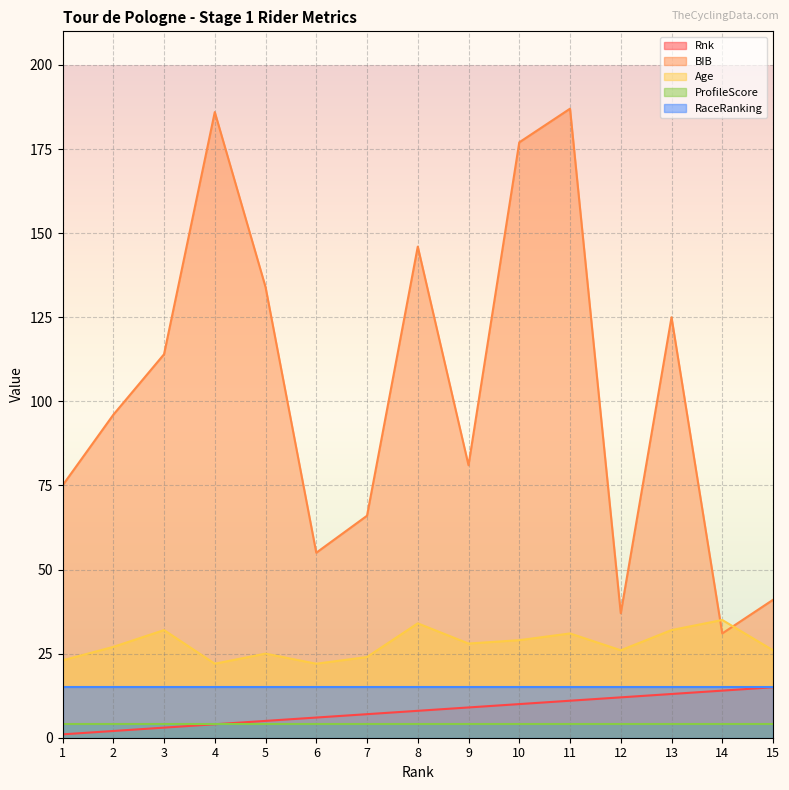

True or false: Age and BIB intersect in this chart.

True